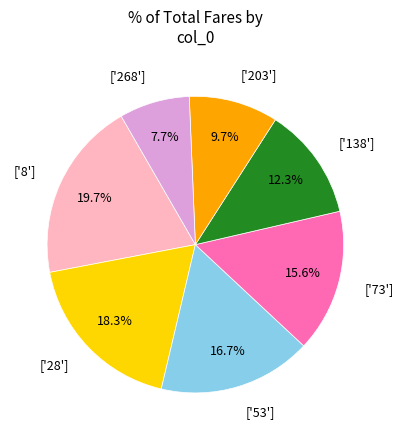

Which slice is the largest?

['8']